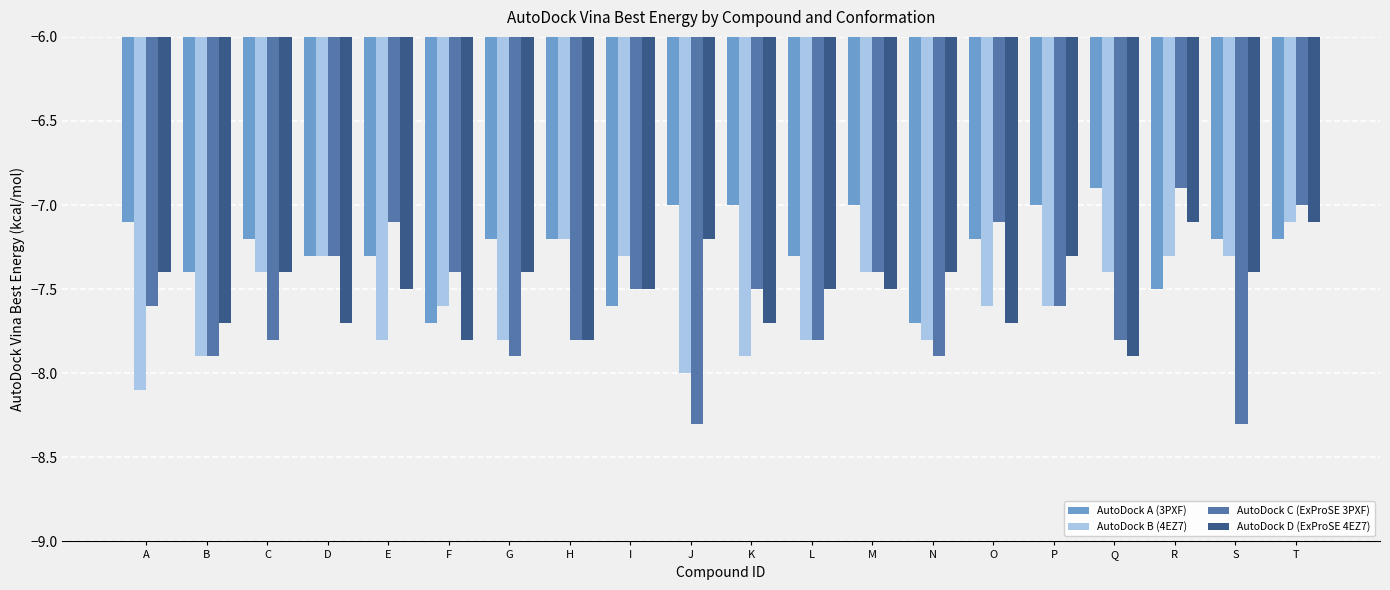

What is the sum of all AutoDock A (3PXF) values?

-145.0